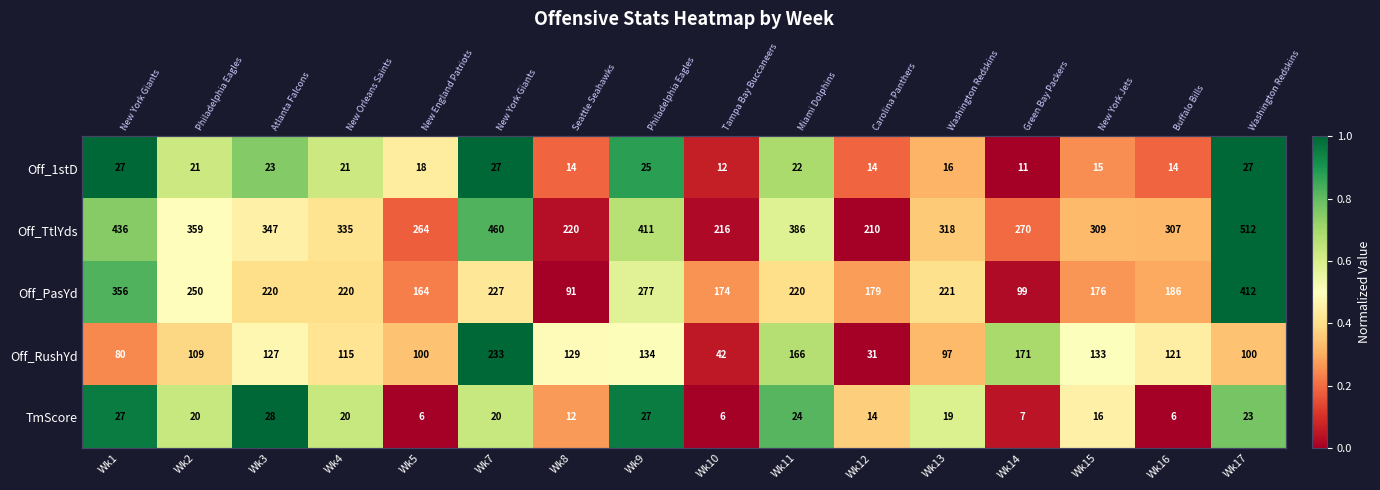

What is the spread (max minus min) of values at Wk9?

0.4